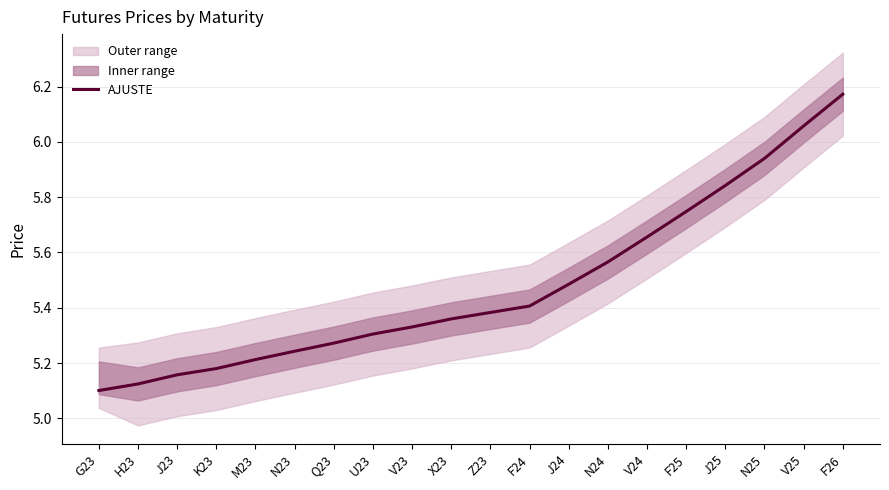

What is the average value?

5.5